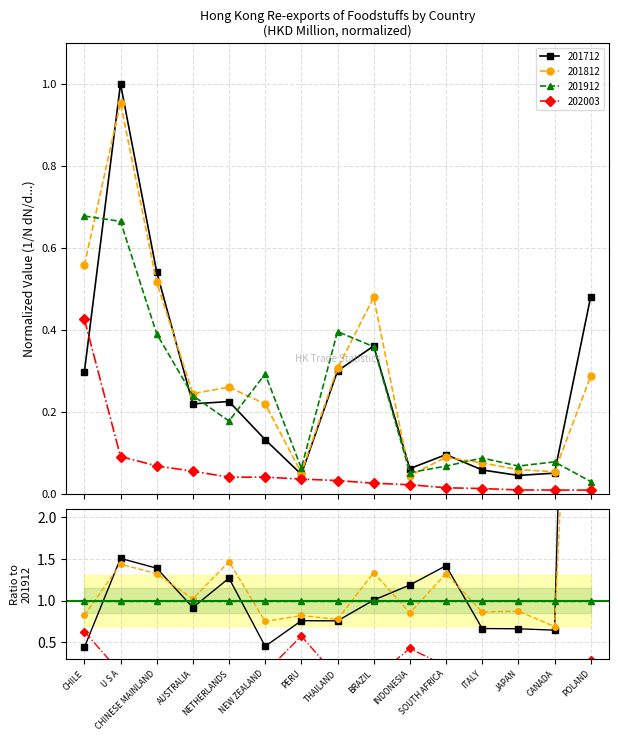

The 201712 series shows 0.5 at POLAND. True or false?

True